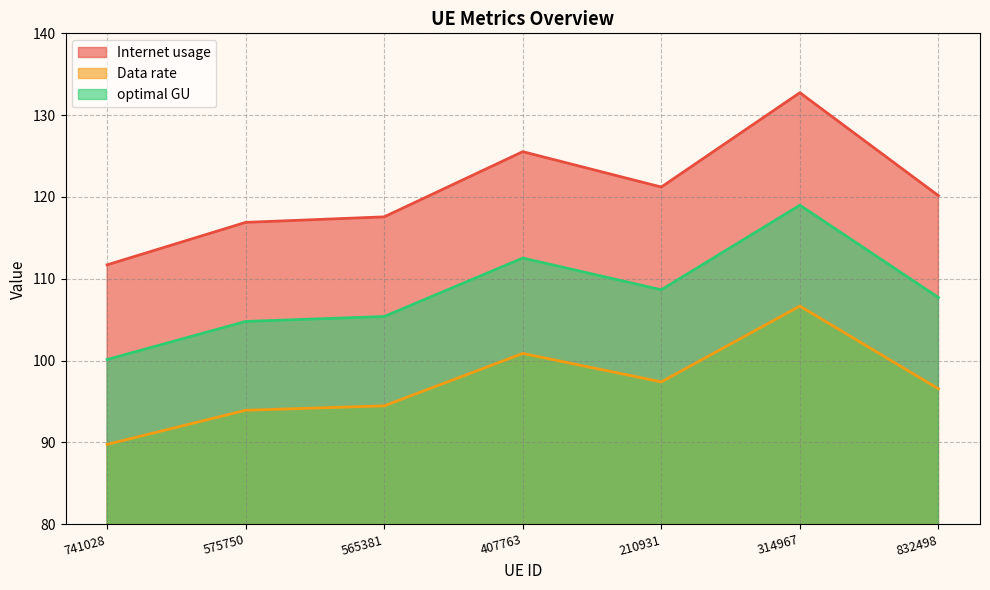

Rank the categories by Internet usage value from highest to lowest.

314967, 407763, 210931, 832498, 565381, 575750, 741028